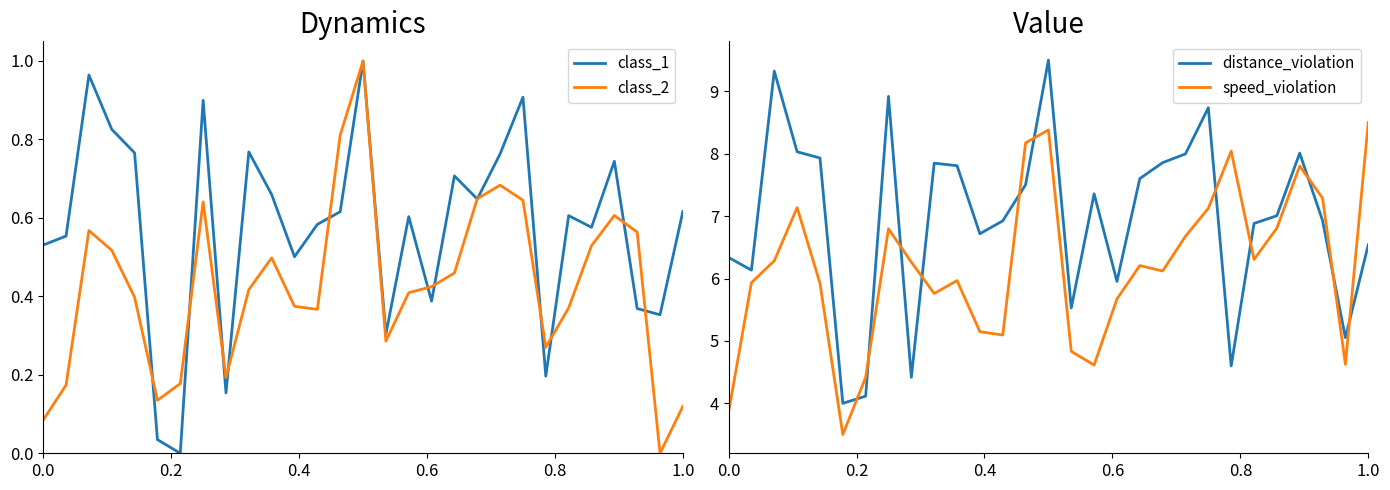

Which series has the widest spread of values?

distance_violation